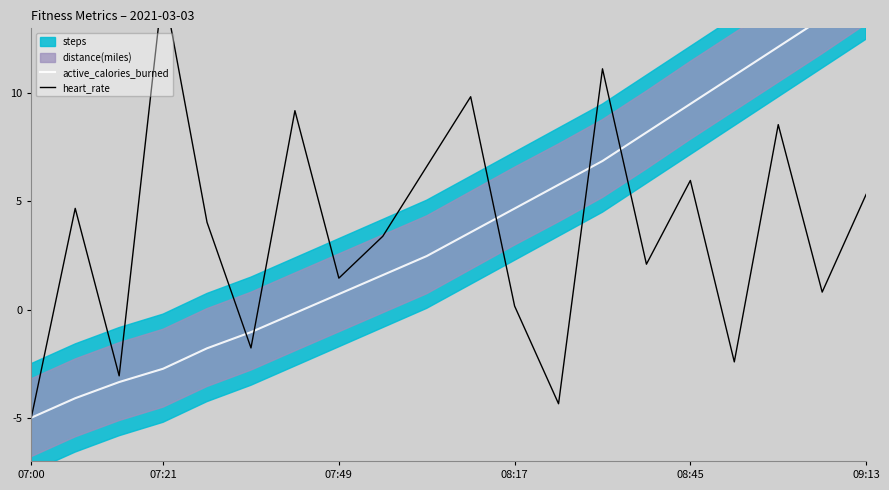

How many data points in heart_rate are above 4?

10